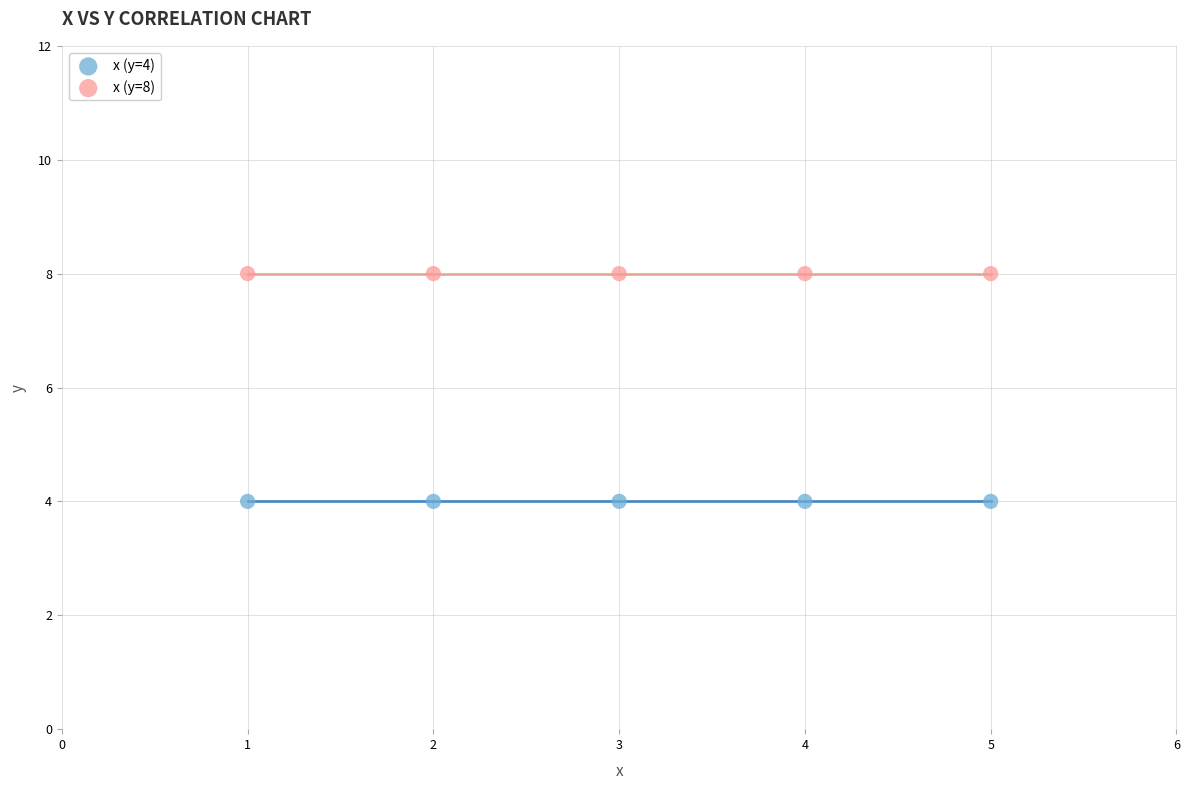

Which series contains the lowest Y value?

x (y=4)